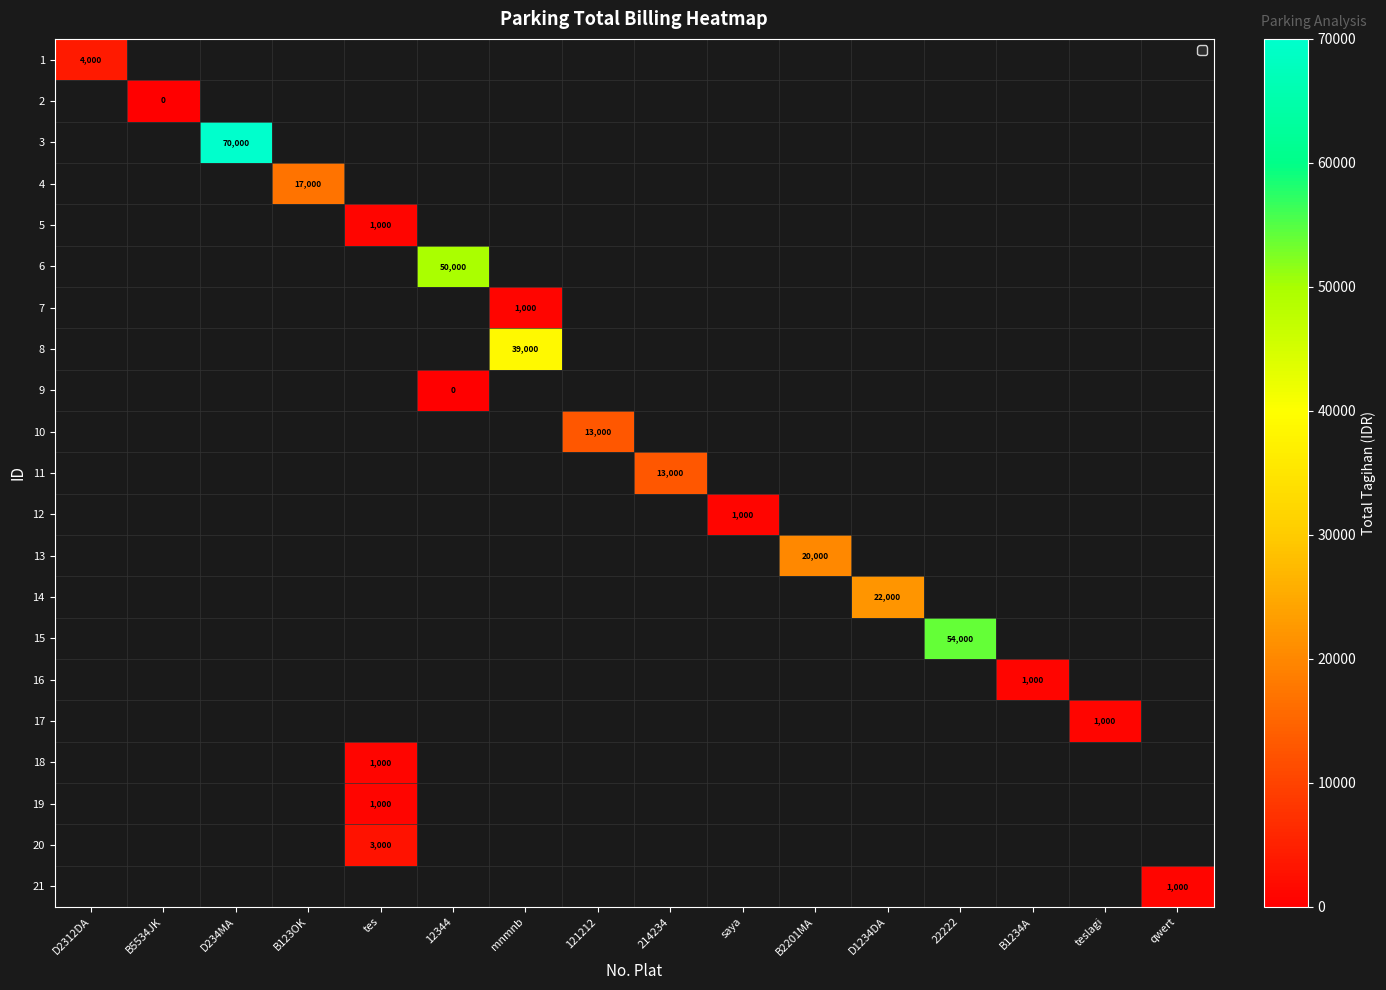

How many positive values does the 14 series have?

1